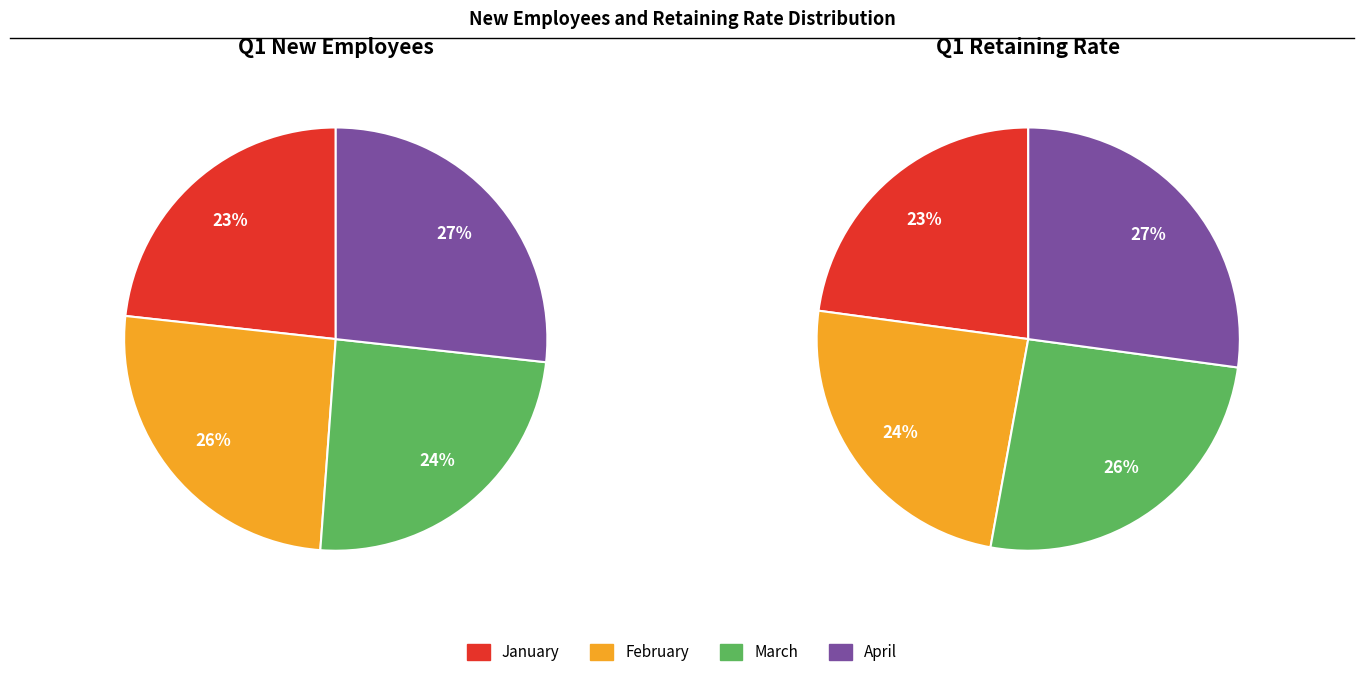

Combined, what portion of the pie is January and February?

48.8%